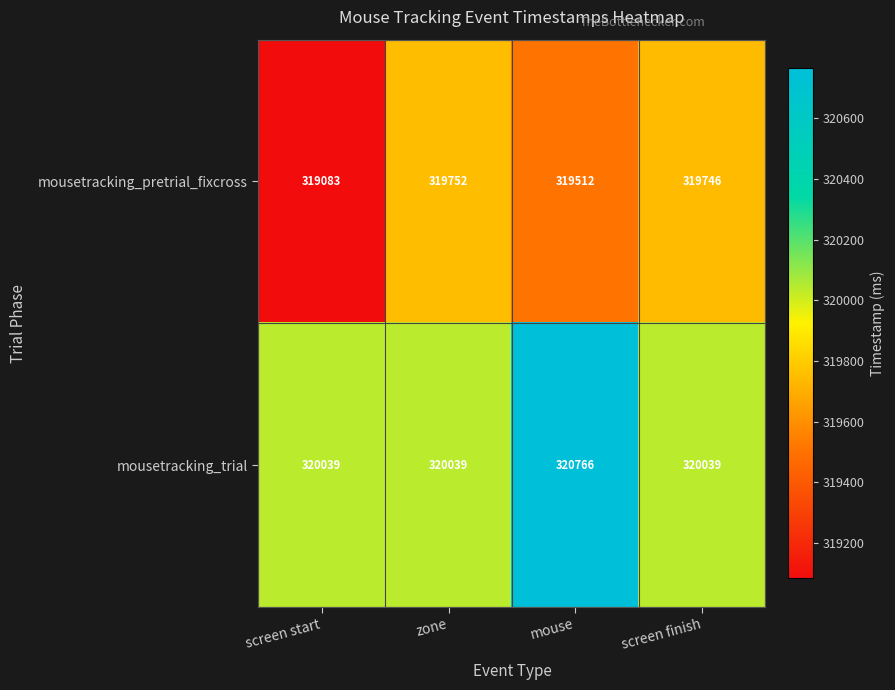

At screen finish, list the series in order from largest to smallest.

mousetracking_trial, mousetracking_pretrial_fixcross